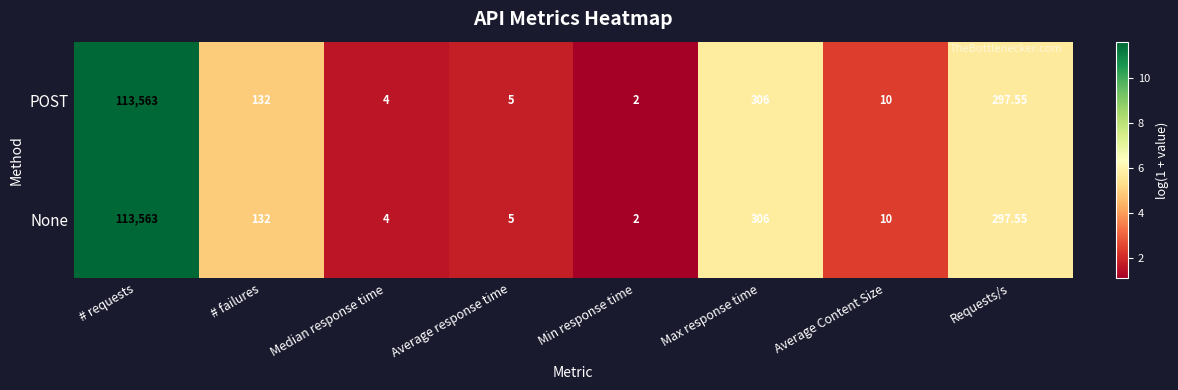

At which label is POST closest to 56782?

Max response time